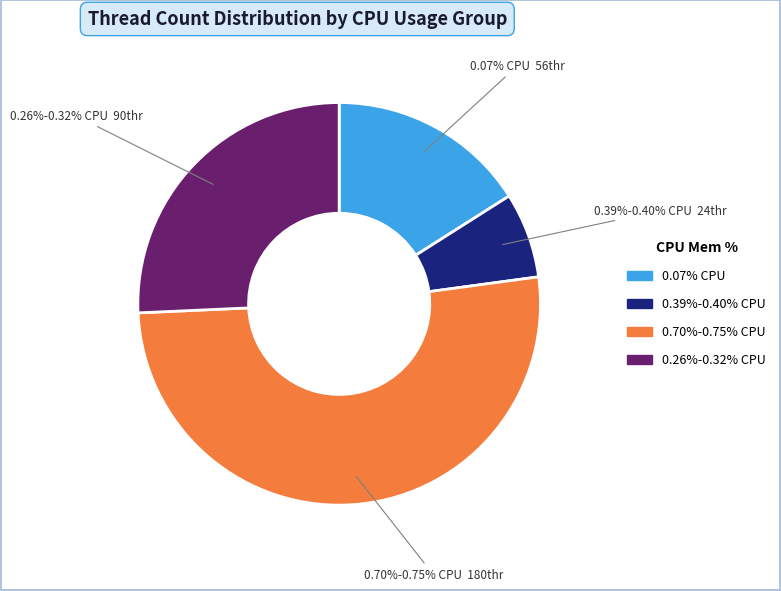

Does 0.00% represent more than half of the total?

No